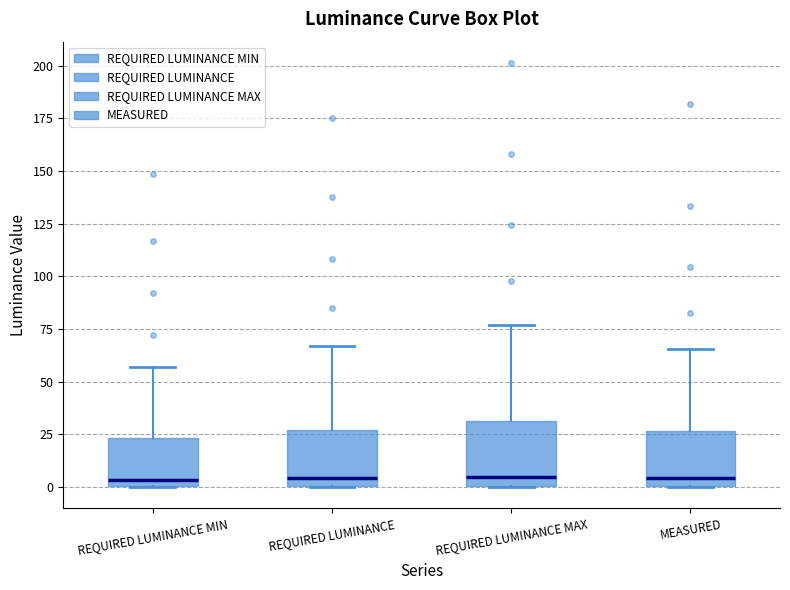

Reading left to right, transcribe this box plot: for each box, give where its median line is, the range the box spans, and where its two whiskers end, as read against the y-axis. The values are not printed on the chart, so give them approximately, as read against the axis.

REQUIRED LUMINANCE MIN: median 5, box 0 to 25, whiskers 0 to 55
REQUIRED LUMINANCE: median 5, box 0 to 25, whiskers 0 to 65
REQUIRED LUMINANCE MAX: median 5, box 0 to 30, whiskers 0 to 75
MEASURED: median 5, box 0 to 25, whiskers 0 to 65